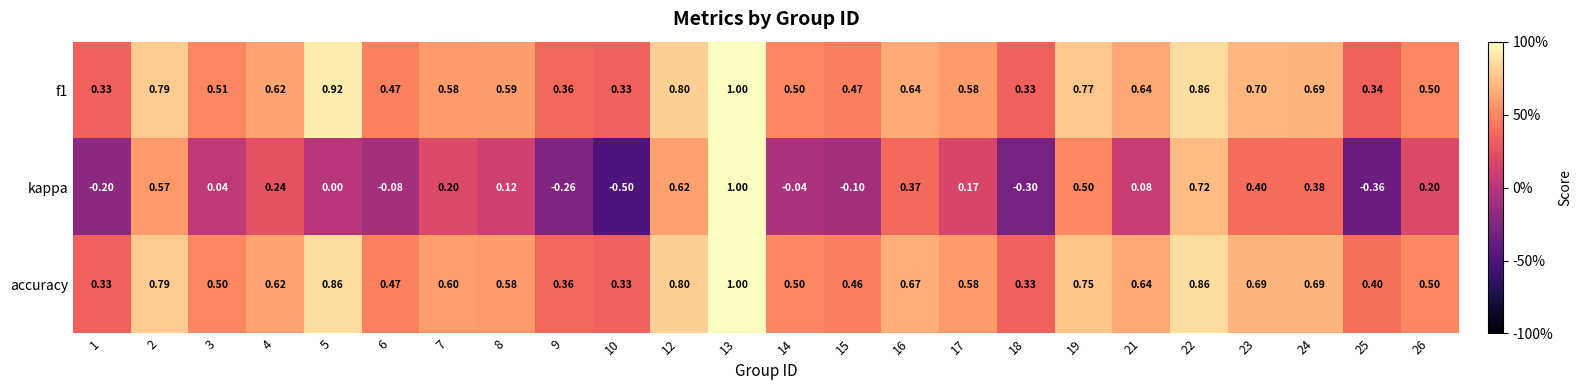

Between 6 and 25, which series saw the biggest shift?

kappa